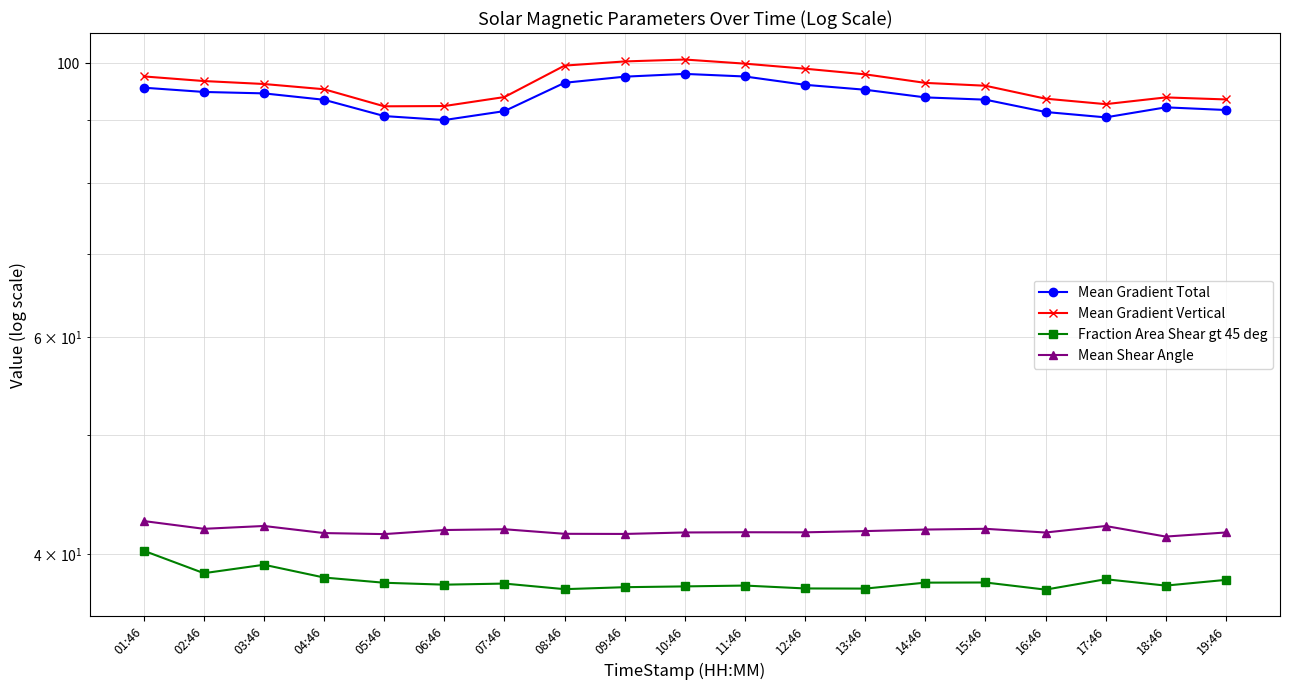

What is the spread (max minus min) of values at 13:46?

60.5